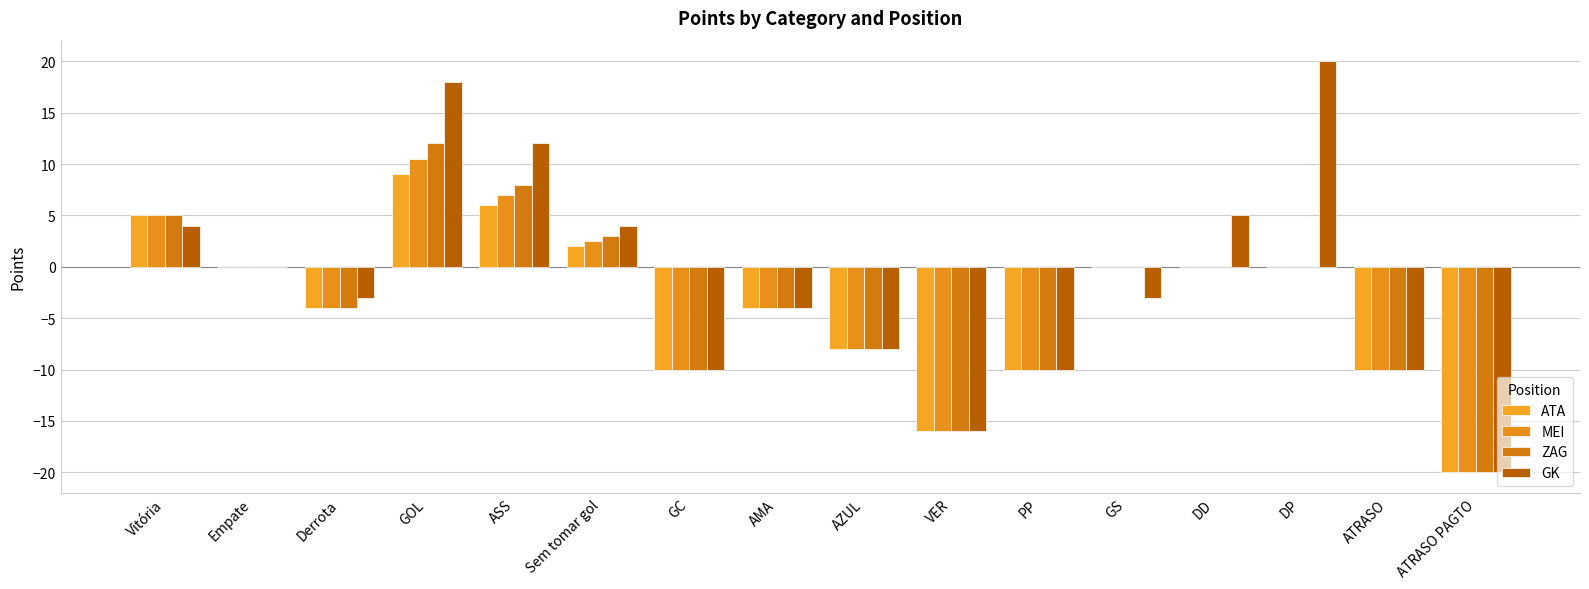

What is the average value of the MEI series?

-3.6